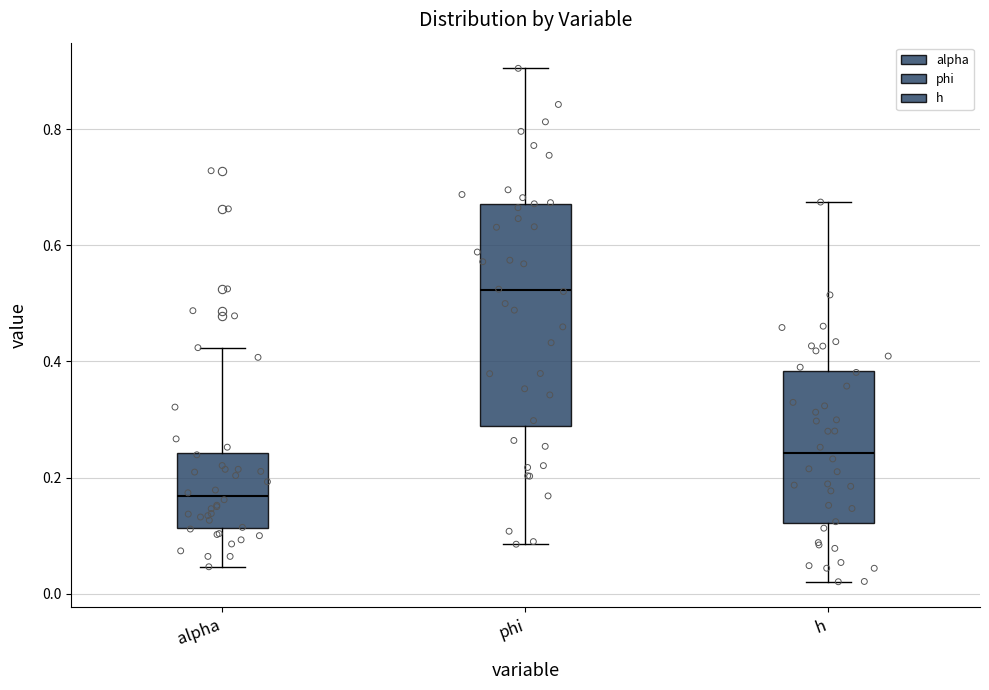

Which box is the tallest, from its lower edge to its upper edge?

phi